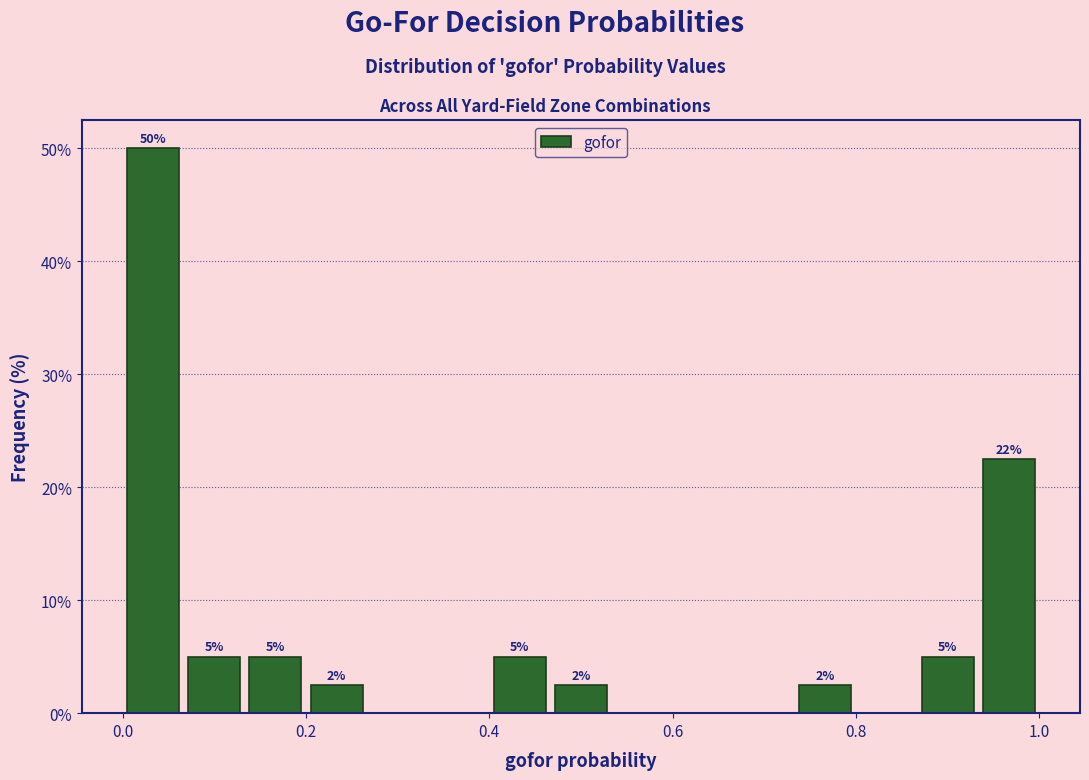

Read against the x-axis, roughly where is the centre of the tallest bar?

0.04